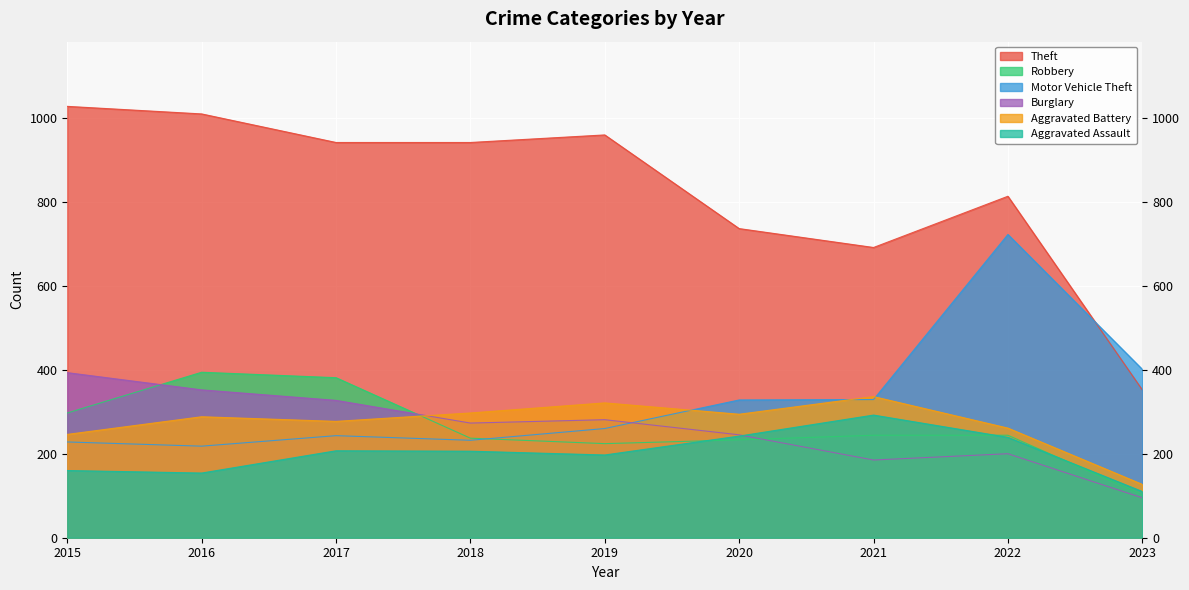

What is the average value of the Aggravated Assault series?

201